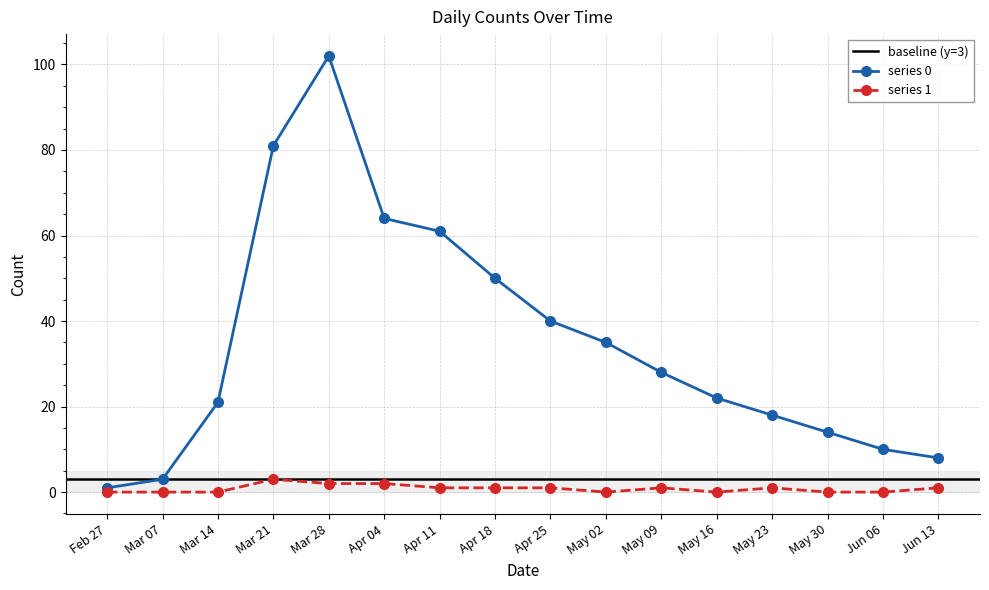

Reading right to left, what are all the values shown in this chart?

0: 8	10	14	18	22	28	35	40	50	61	64	102	81	21	3	1
1: 1	0	0	1	0	1	0	1	1	1	2	2	3	0	0	0